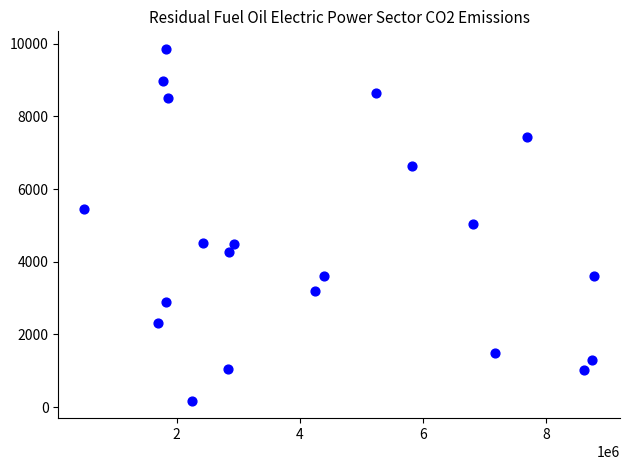

What is the range of X values (max minus min)?

8299269